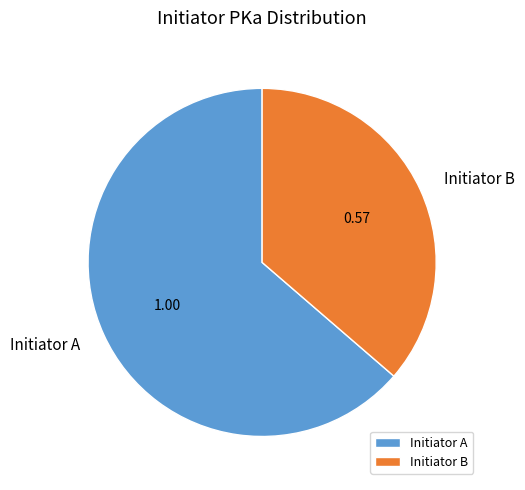

Combined, do Initiator A and Initiator B account for over 50%?

Yes